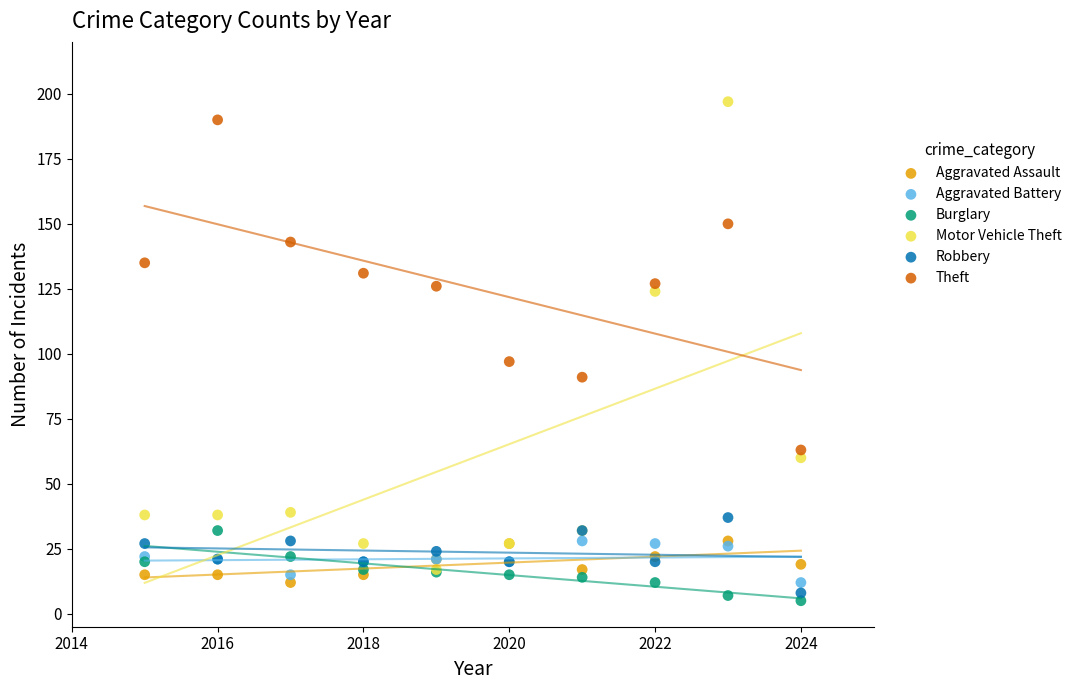

What are all the series names shown in the legend?

Aggravated Assault, Aggravated Battery, Burglary, Motor Vehicle Theft, Robbery, Theft